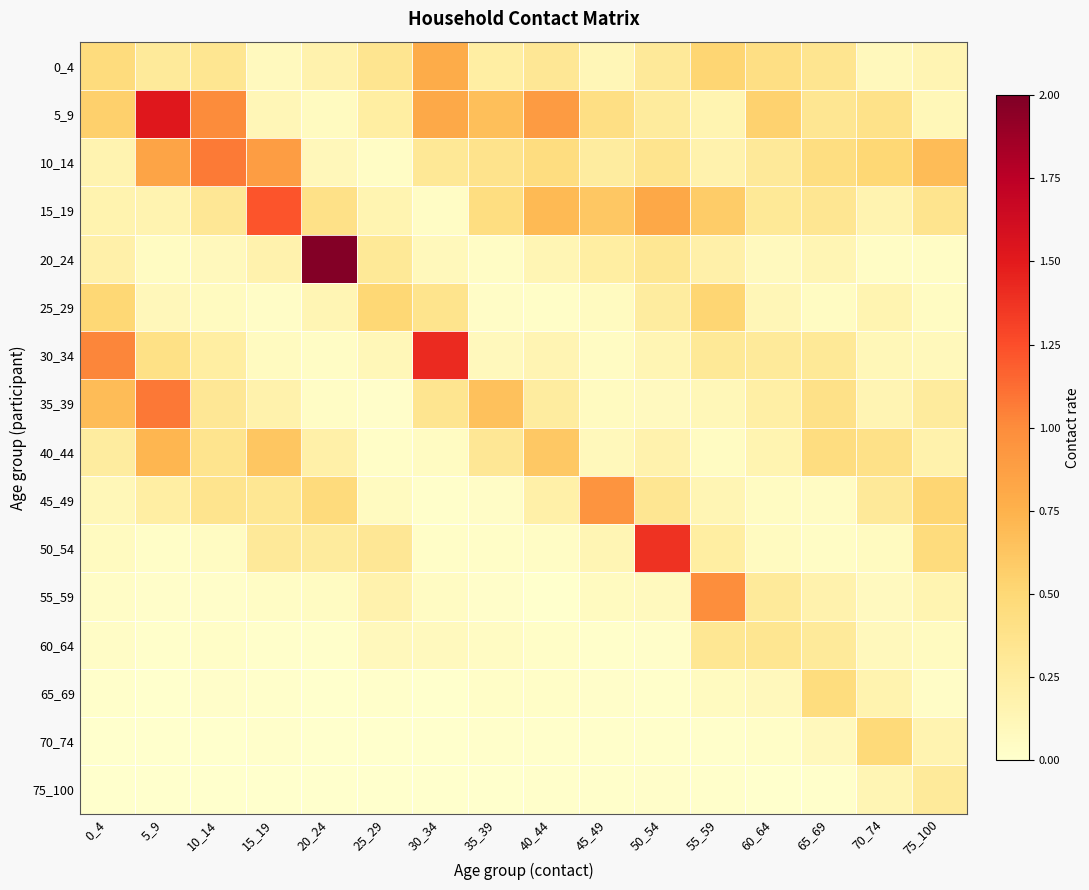

Which has a higher value, 55_59 or 30_34?

30_34